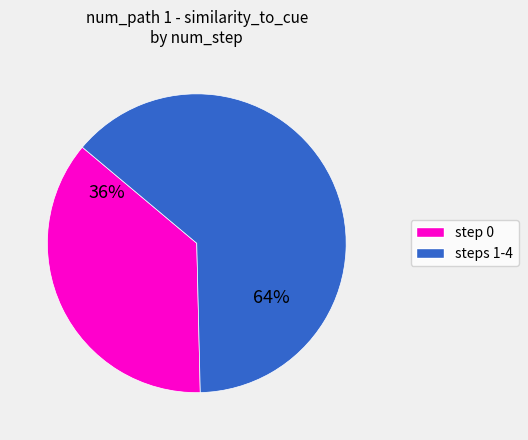

To the nearest percent, what is the average slice percentage?

50%